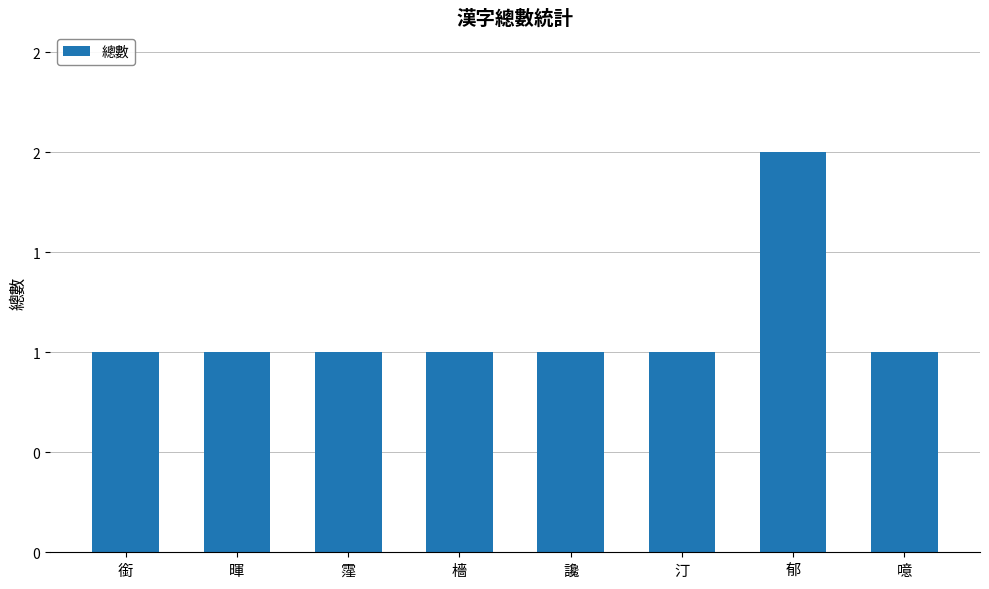

What is the value of the 4th bar from the left?

1